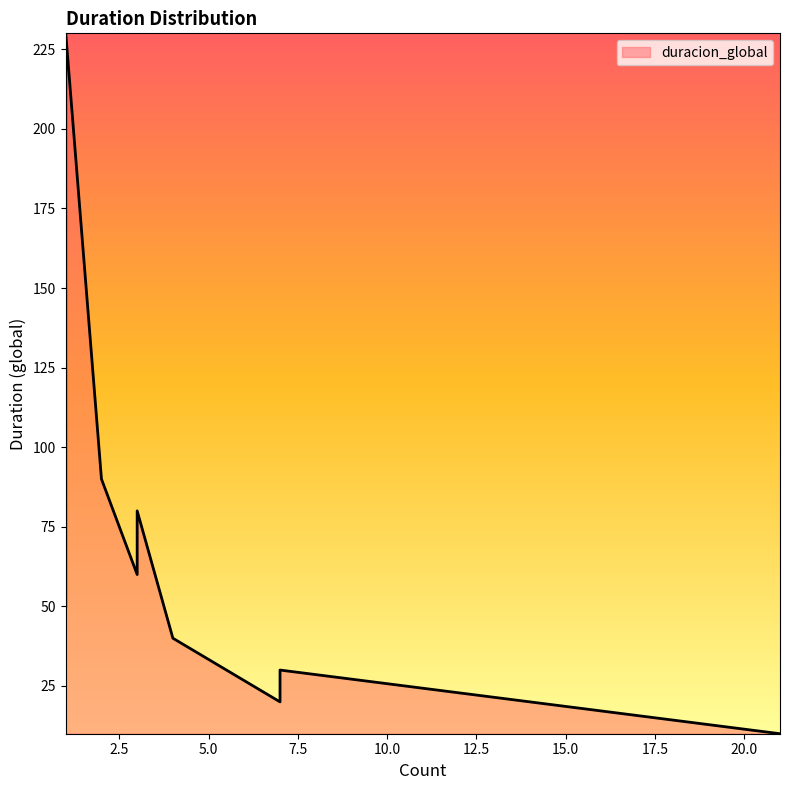

What is the maximum value shown in the chart?

230